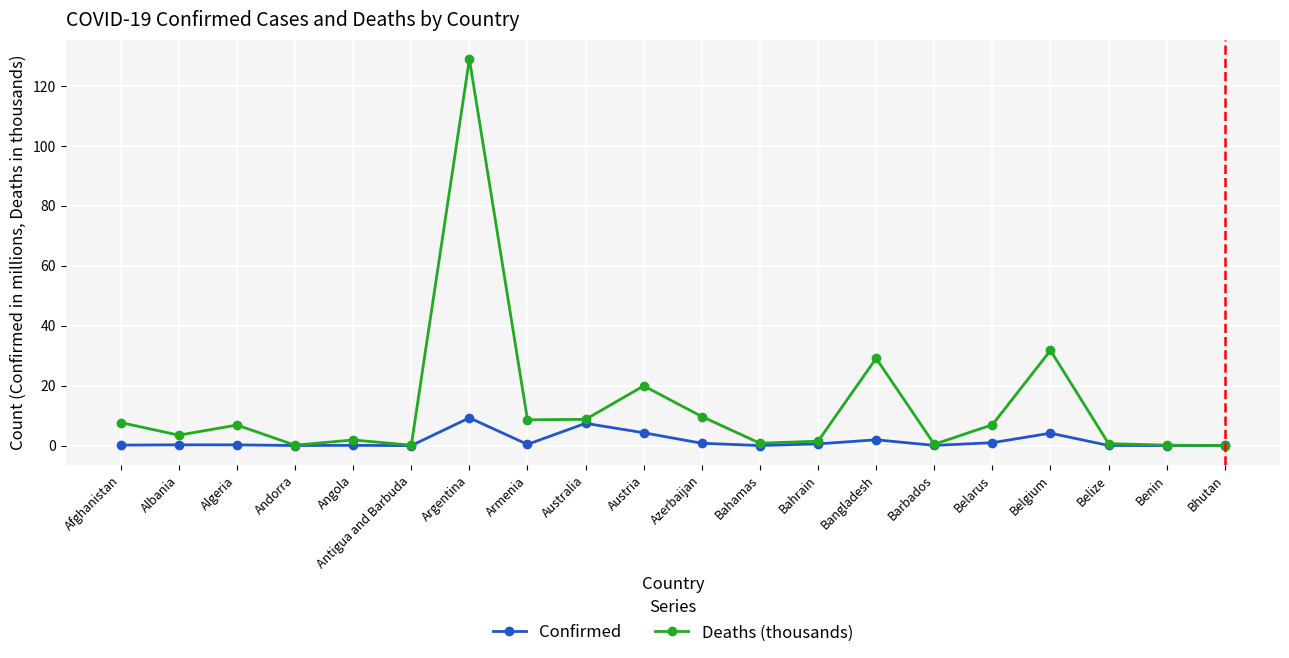

True or false: Confirmed has a value of 0.0 at Antigua and Barbuda.

True